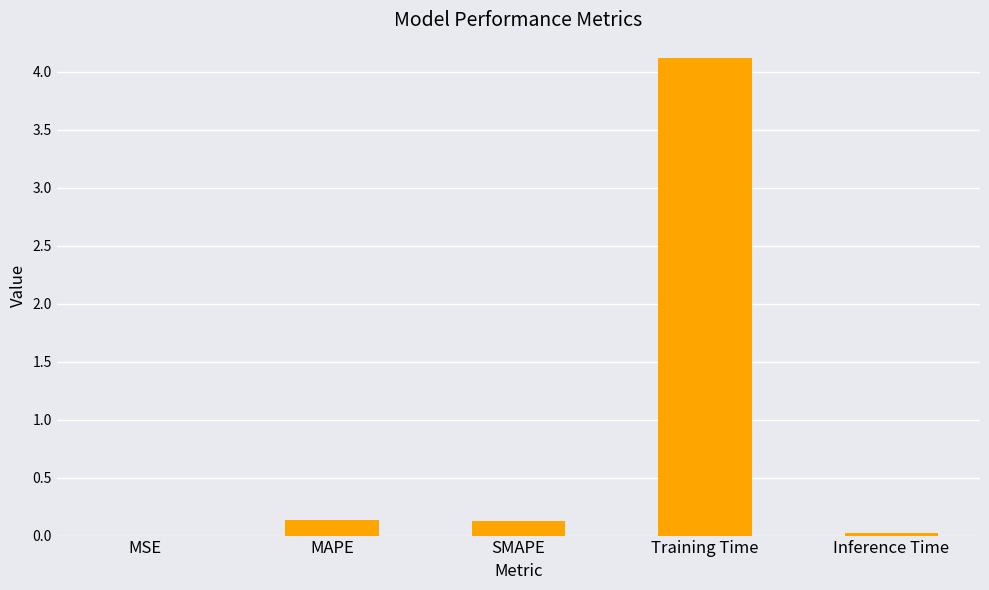

Count the number of data series in this chart.

1